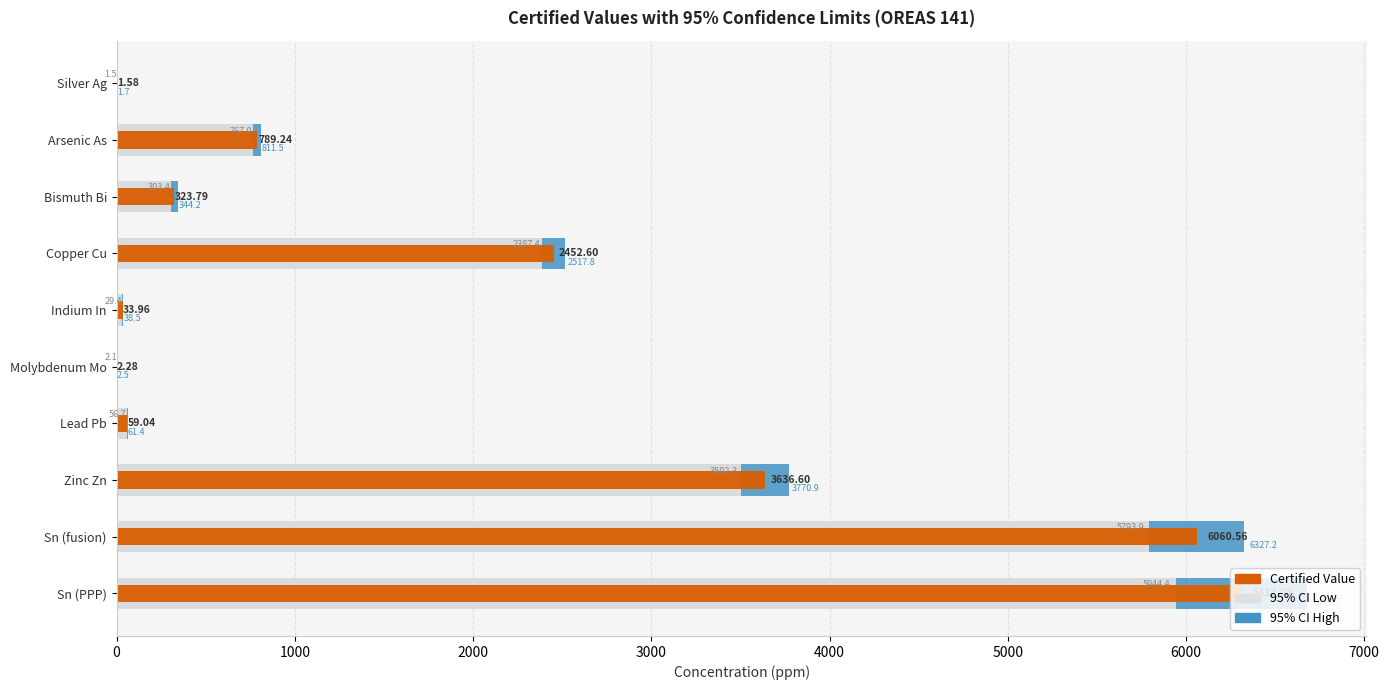

What is the average value of the 95% CI Low series?

1878.8